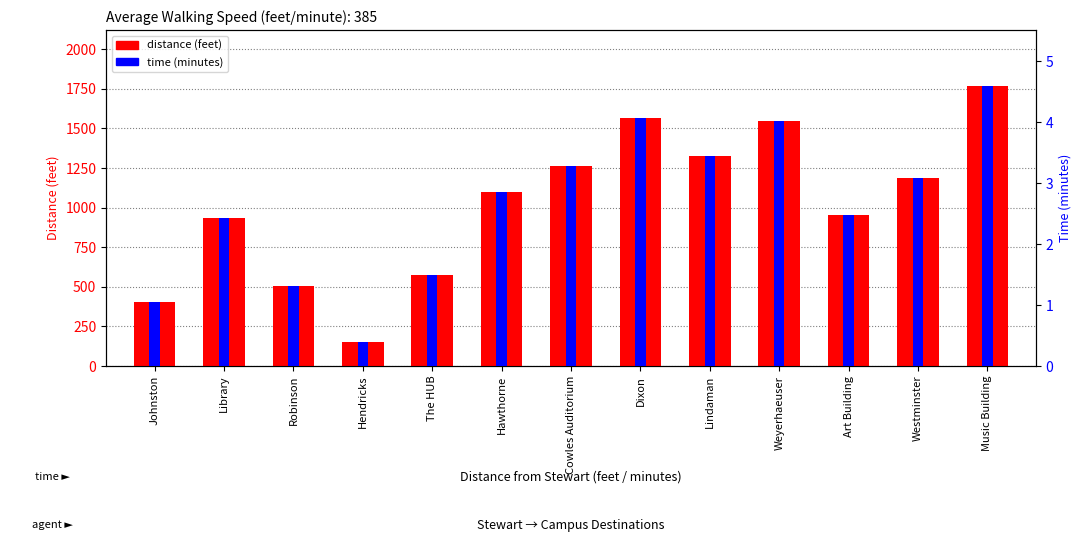

What is the difference between the distance (feet) values at Johnston and Westminster?

784.0